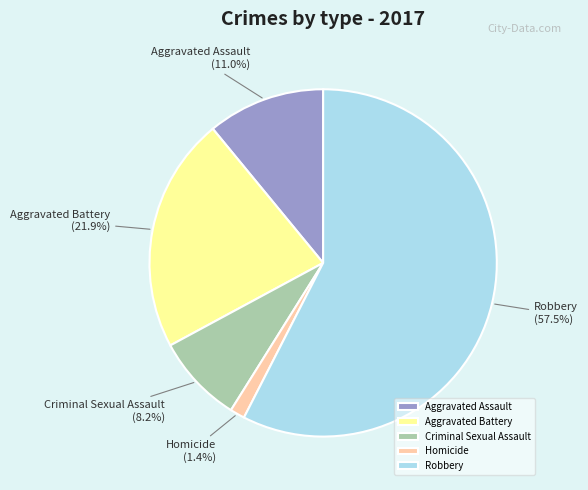

Which has a higher value, Robbery or Homicide?

Robbery